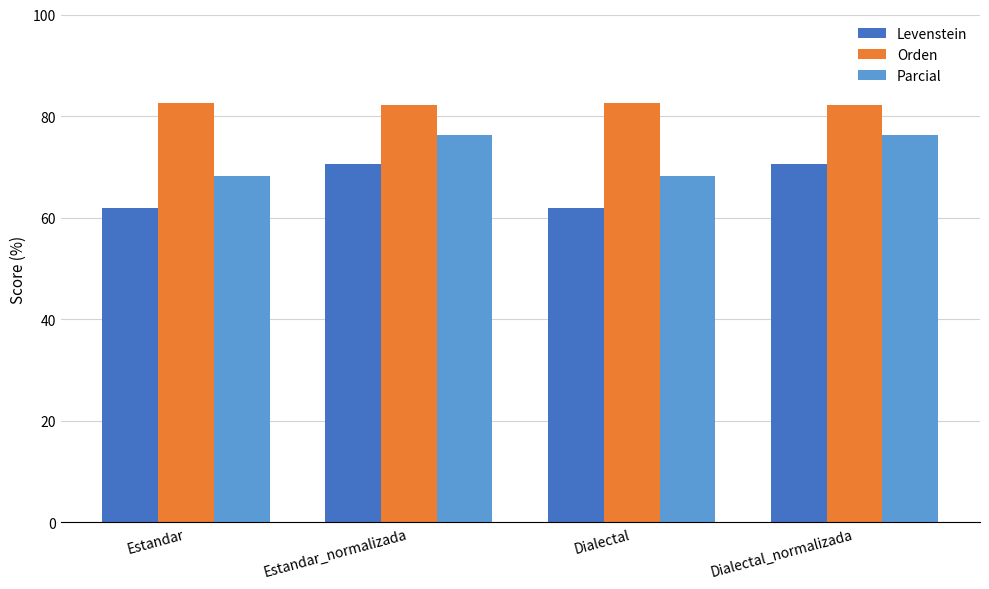

Which series has the largest range (max minus min)?

Levenstein